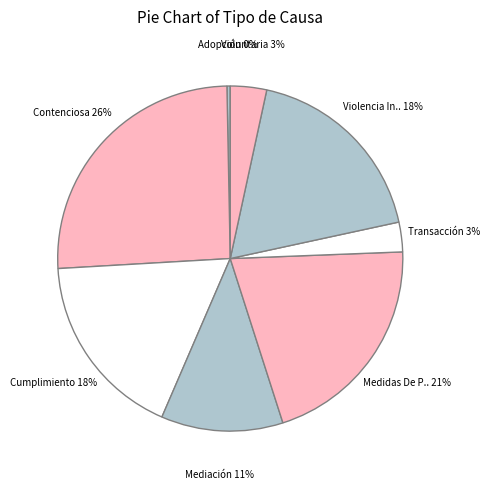

To the nearest percent, what is the average slice percentage?

12%